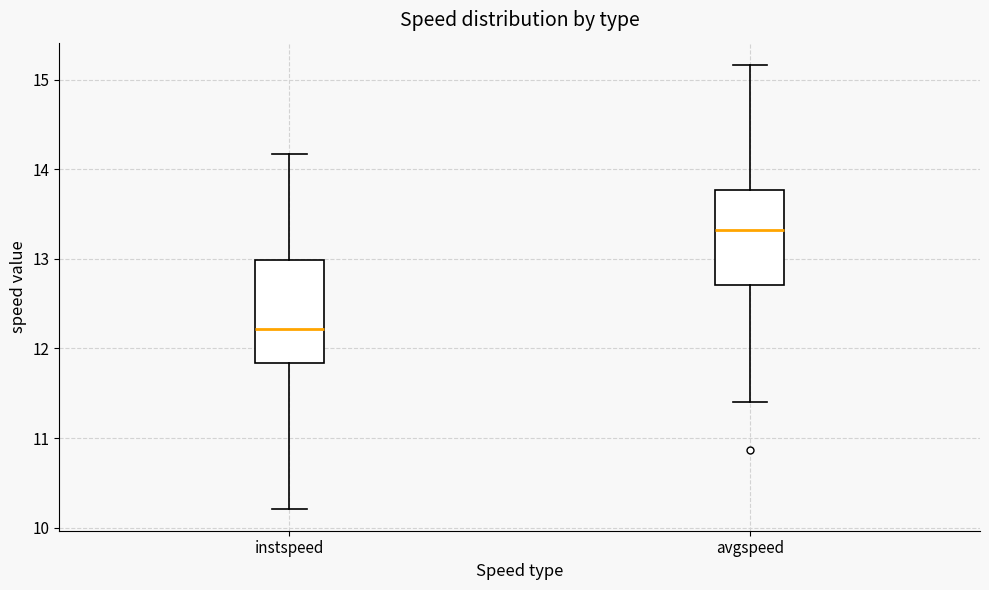

Reading left to right, read every box against the y-axis: the position of its median line, the range the box covers, and the ends of its whiskers. The values are not printed on the chart, so give them approximately, as read against the axis.

instspeed: median 12.2, box 11.8 to 13.0, whiskers 10.2 to 14.2
avgspeed: median 13.3, box 12.7 to 13.8, whiskers 11.4 to 15.2